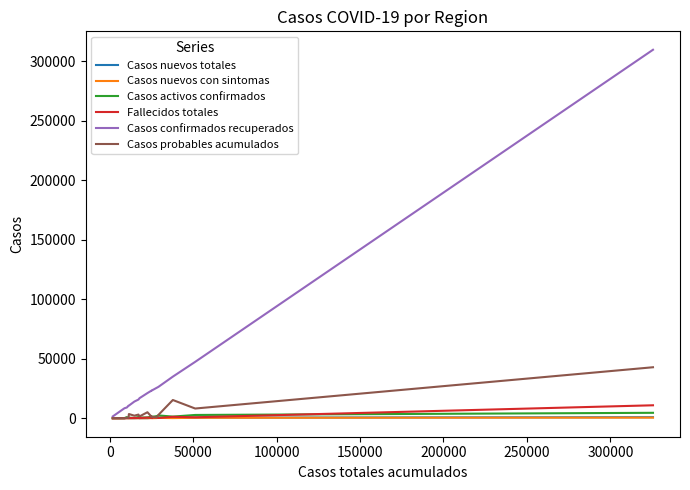

What is the maximum value shown in the chart?

309714